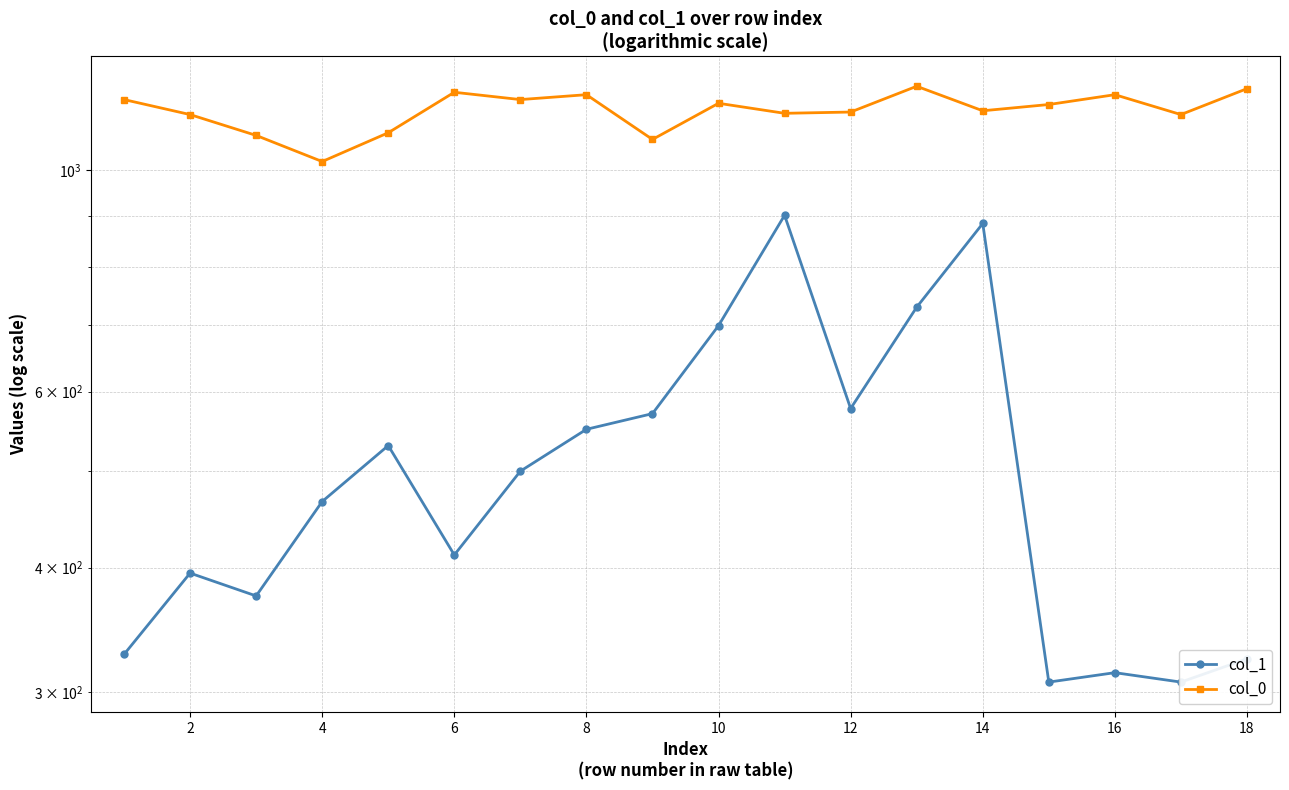

Where is col_0 nearest to the value 1116?

2